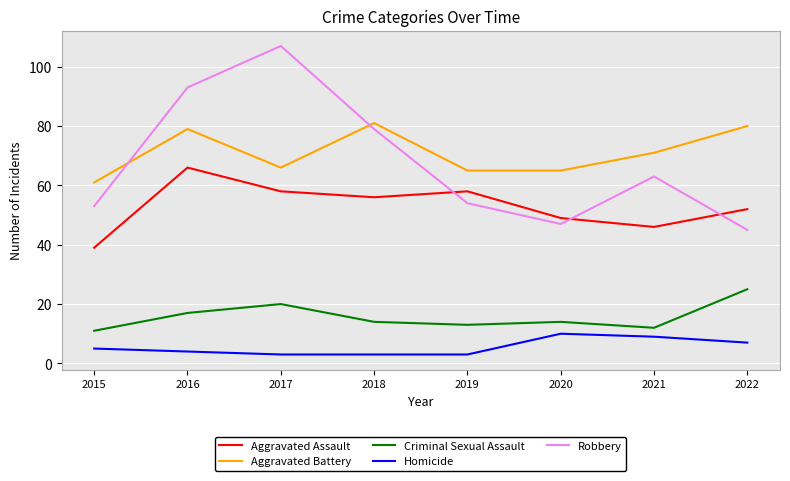

How many distinct data groups are displayed?

5